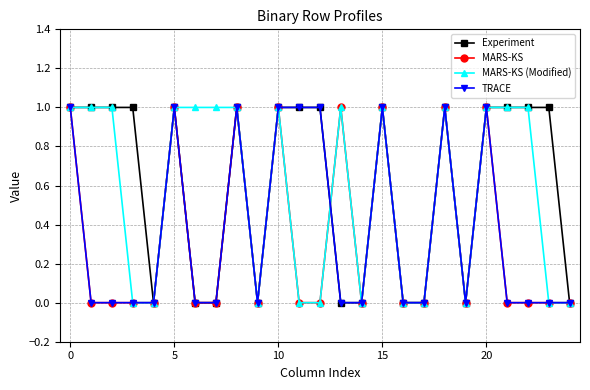

Reading right to left, list all the values displayed in this chart.

Experiment: 0	1	1	1	1	0	1	0	0	1	0	0	1	1	1	0	1	0	0	1	0	1	1	1	1
MARS-KS: 0	0	0	0	1	0	1	0	0	1	0	1	0	0	1	0	1	0	0	1	0	0	0	0	1
MARS-KS (Modified): 0	0	1	1	1	0	1	0	0	1	0	1	0	0	1	0	1	1	1	1	0	0	1	1	1
TRACE: 0	0	0	0	1	0	1	0	0	1	0	0	1	1	1	0	1	0	0	1	0	0	0	0	1